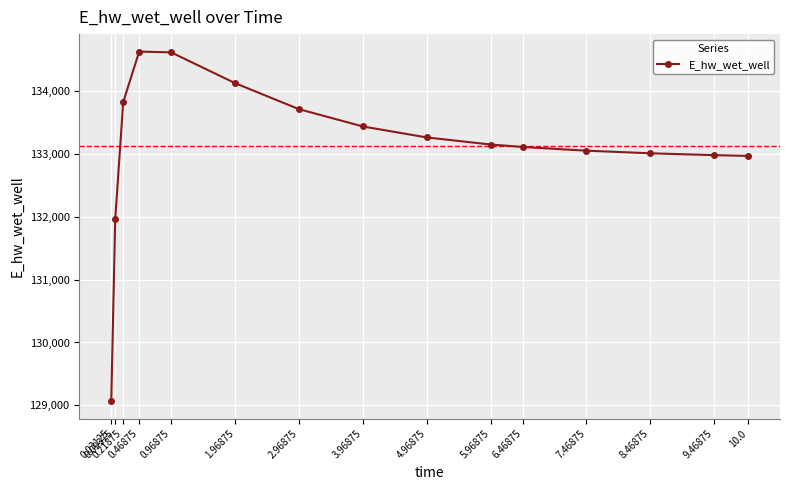

Between 0.46875 and 5.96875, which is larger?

0.46875